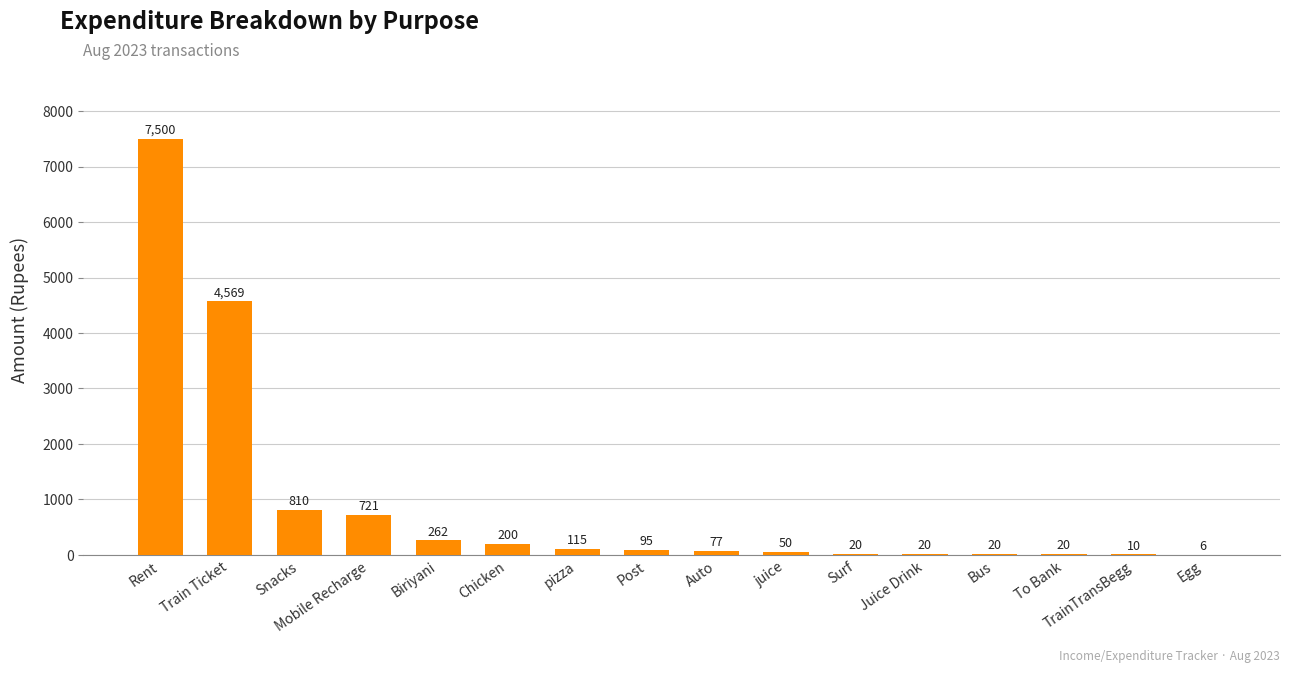

Count the number of data series in this chart.

1